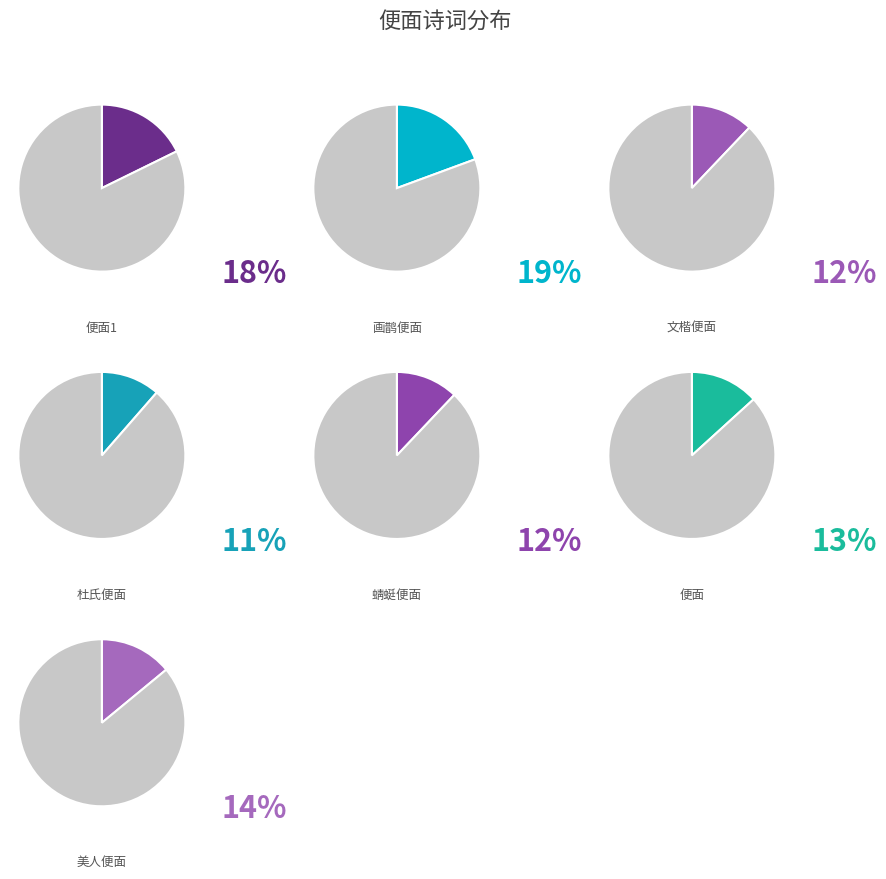

To the nearest percent, what percentage of the pie is 夜席书美人便面 其一?

14%